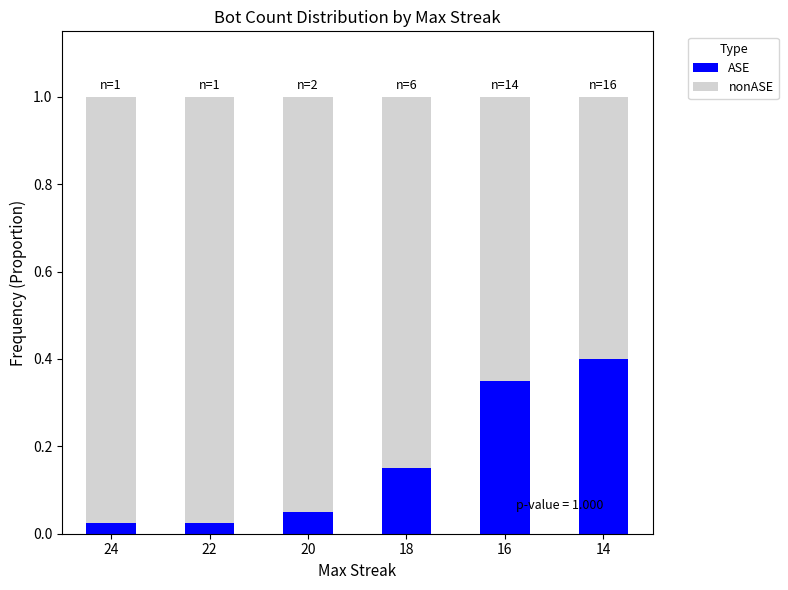

What is the sum of the ASE values at 16 and 20?

0.4